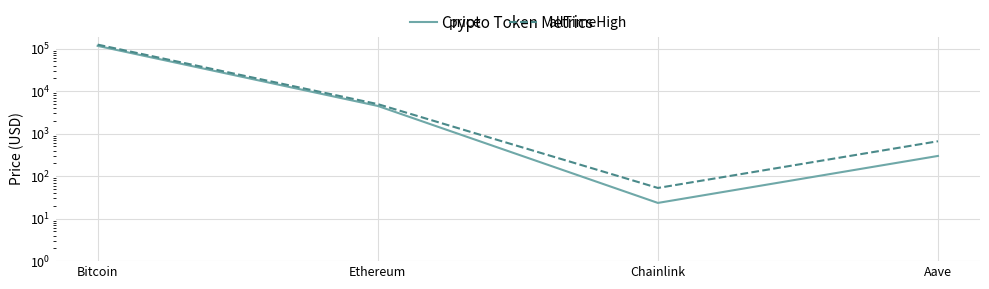

Rank the series by their average value, from lowest to highest.

price, allTimeHigh